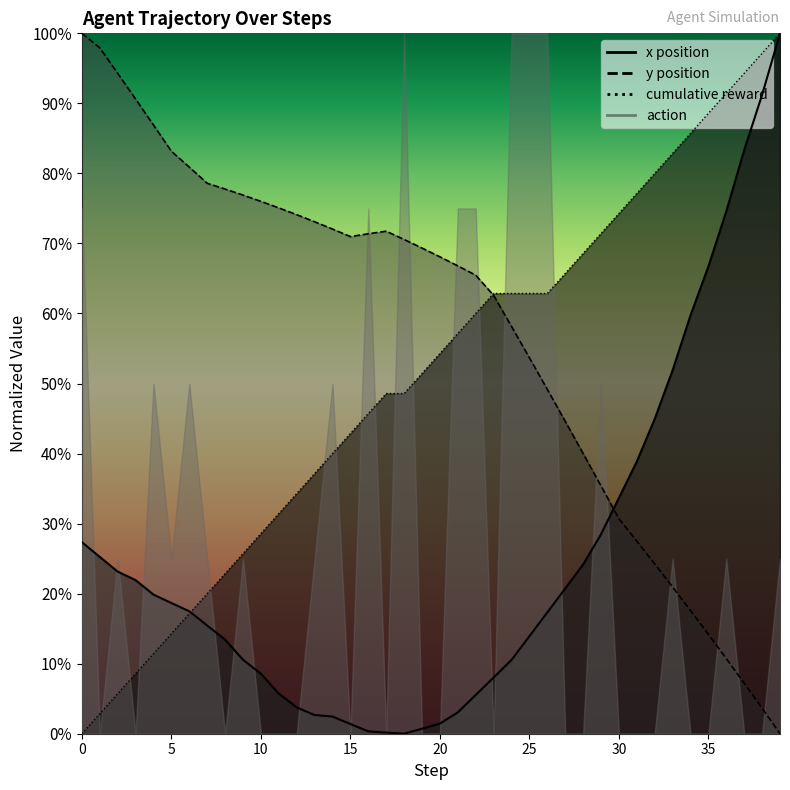

What is the sum of the x values at 25 and 10?

0.2